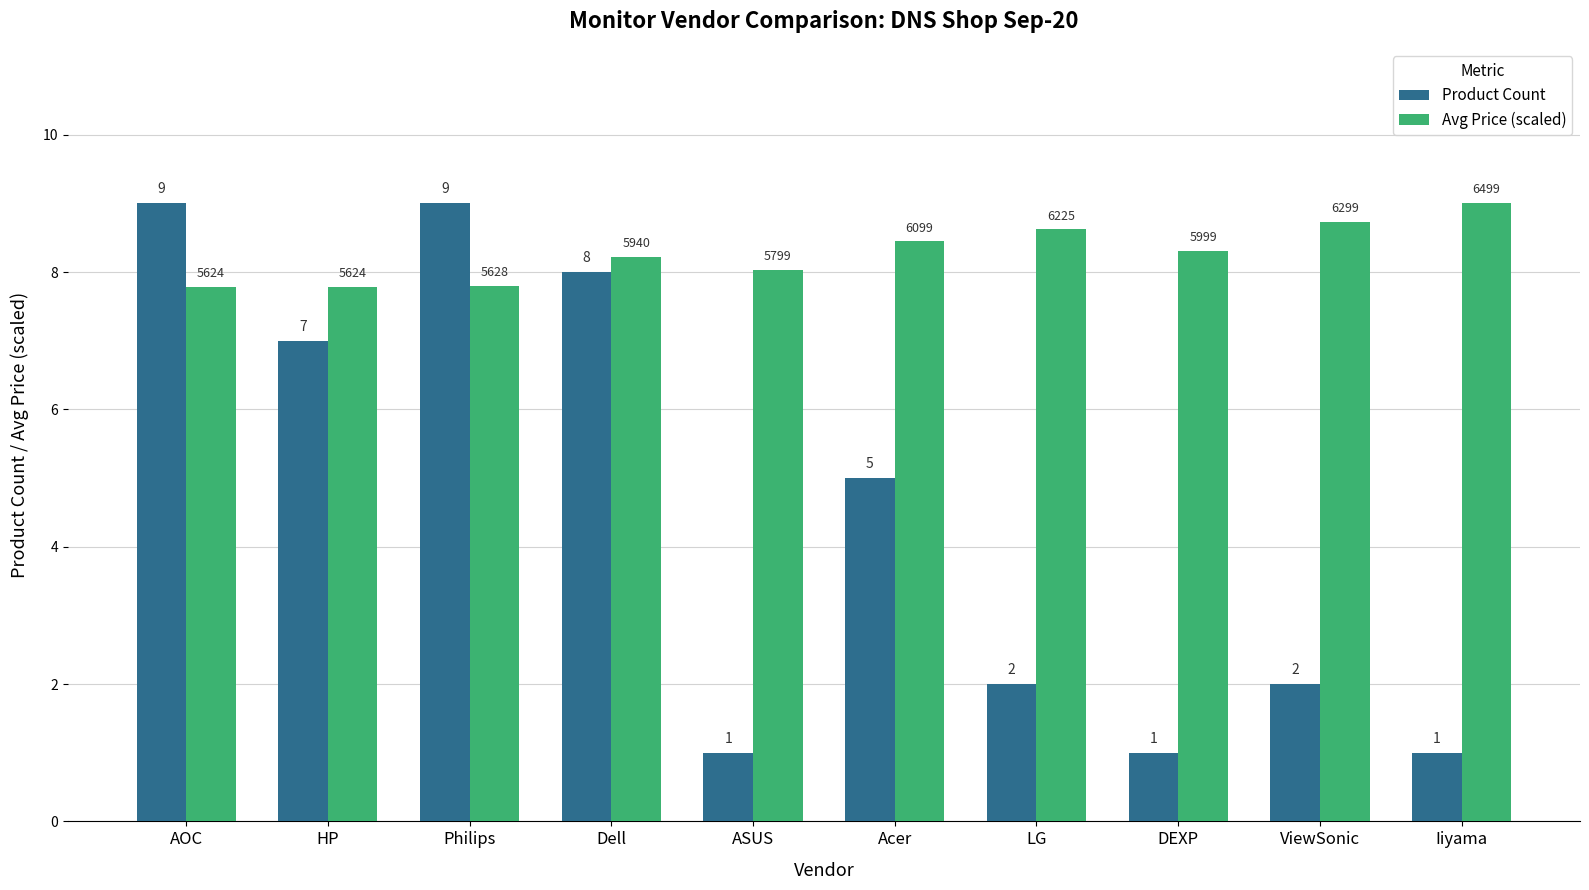

At how many categories does at least one series exceed 2?

10